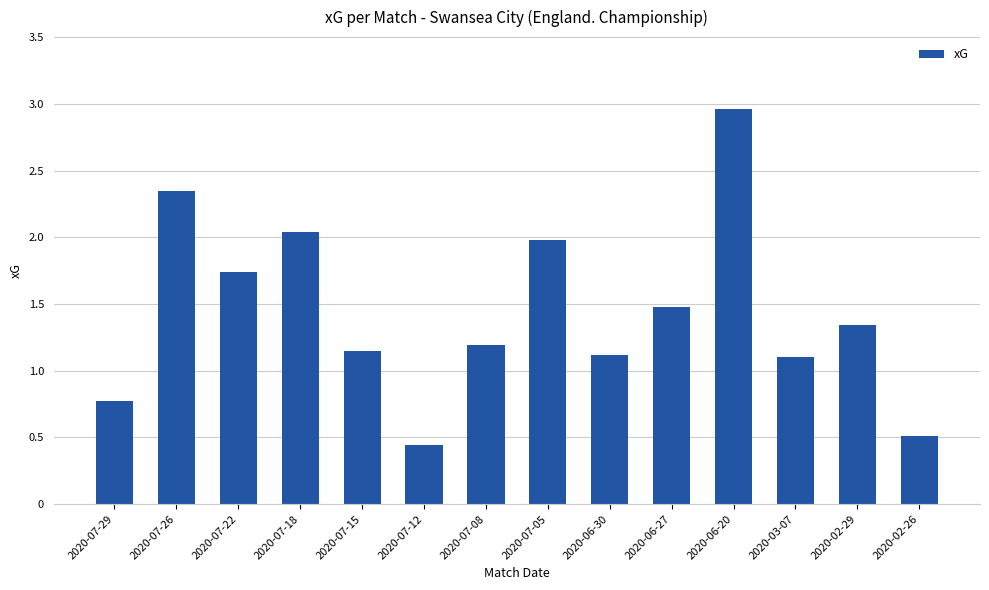

Which category has the lowest value across all series?

2020-07-12